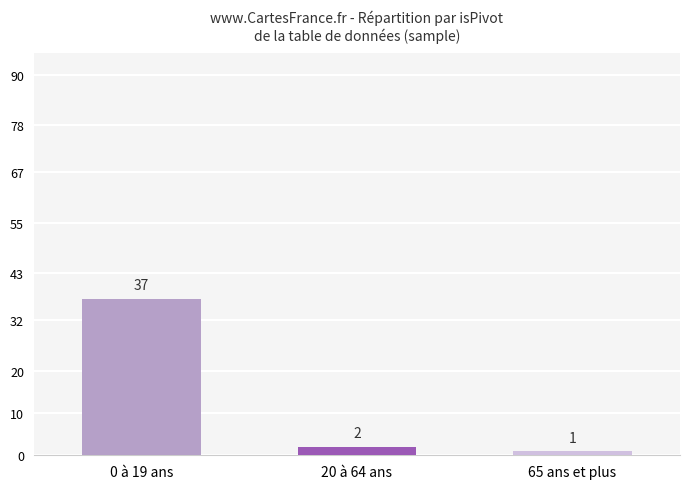

What is the average value?

13